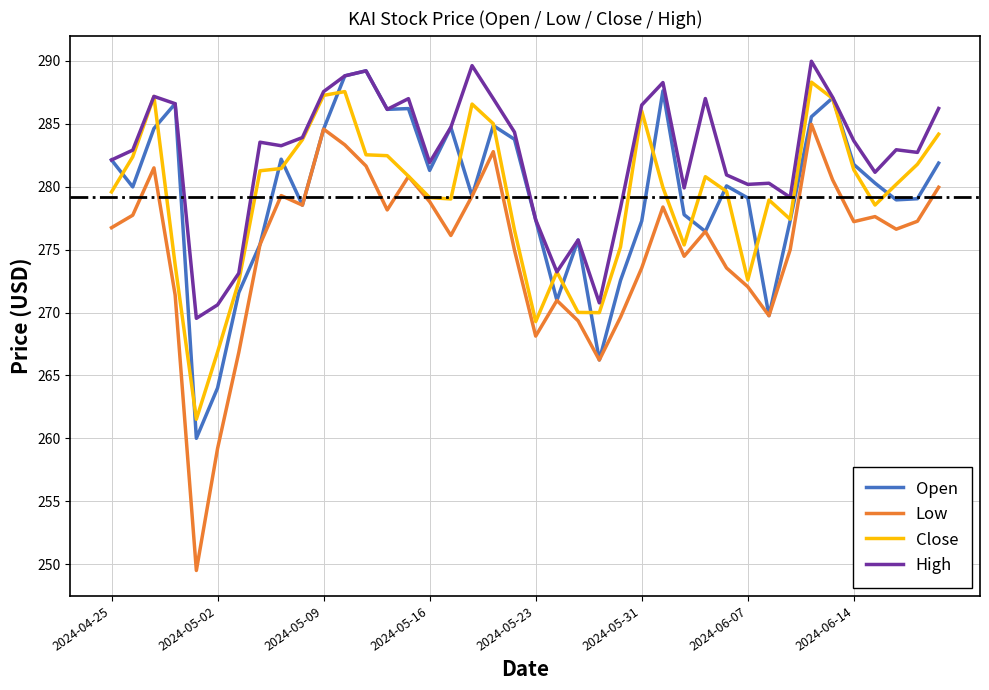

True or false: Low and High cross at least once.

False